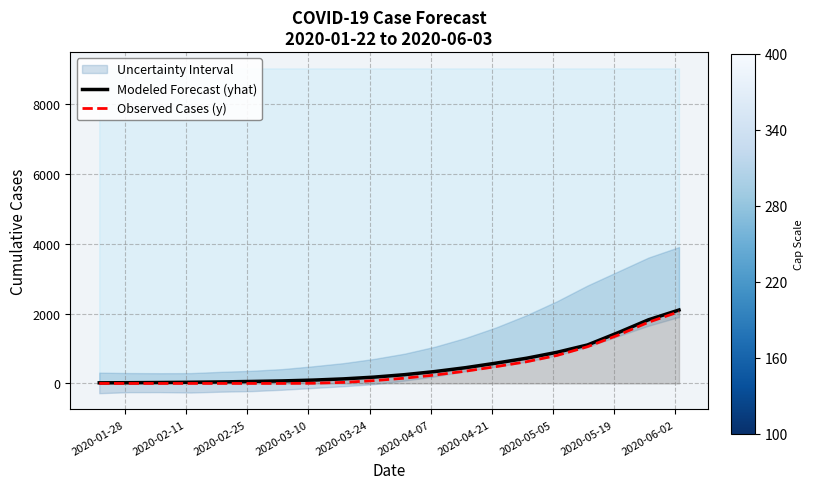

True or false: Modeled Forecast (yhat) and Observed Cases (y) cross at least once.

False